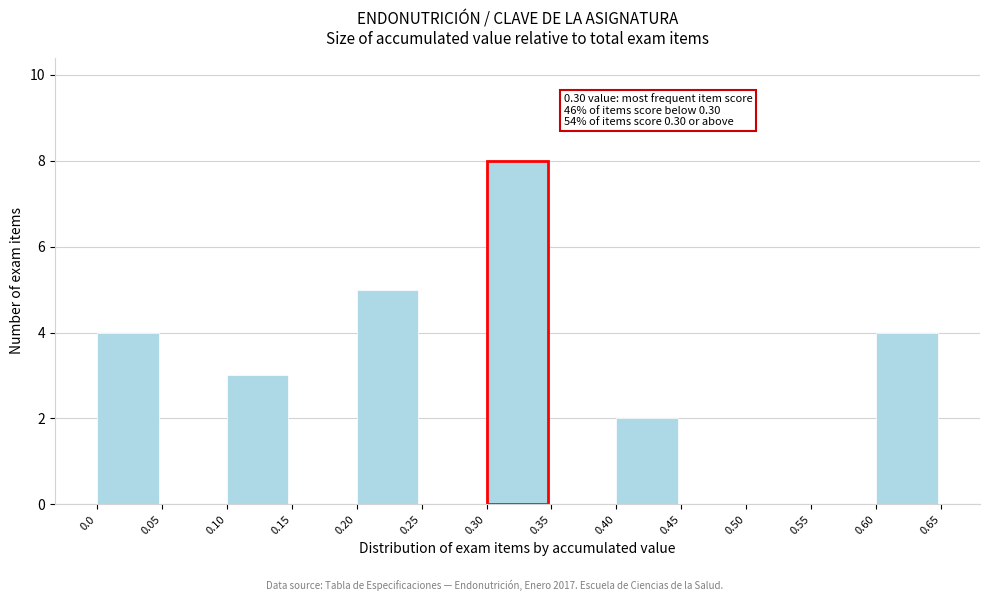

Over which range of the x-axis is the bar tallest?

0.30 to 0.35